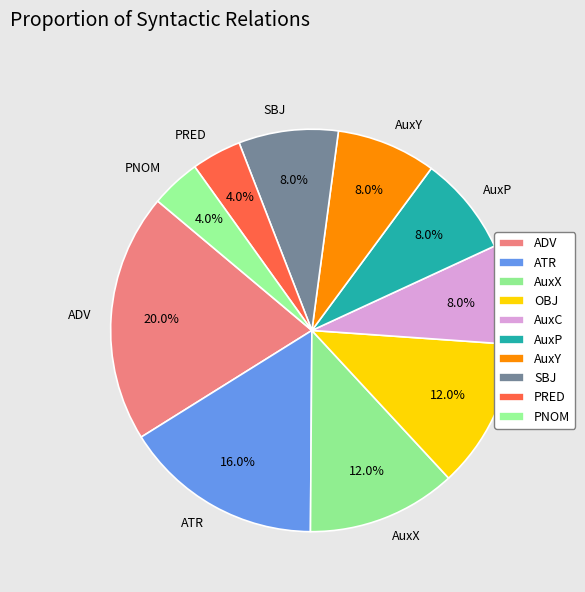

To the nearest percent, what is the difference between the largest and smallest slice percentages?

16%